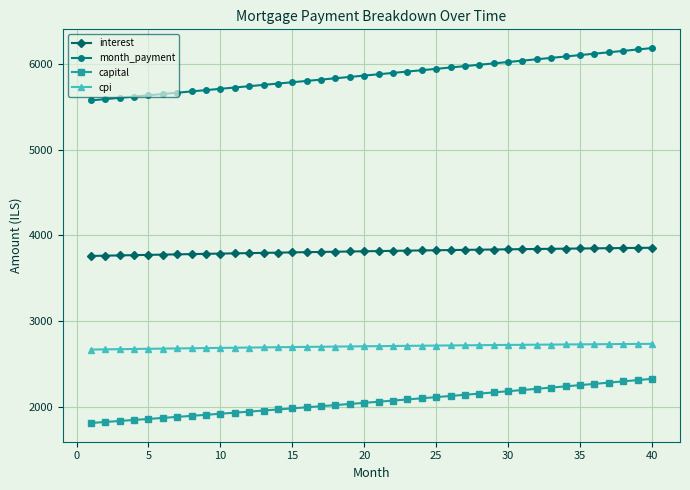

What is the average value of the cpi series?

2705.9